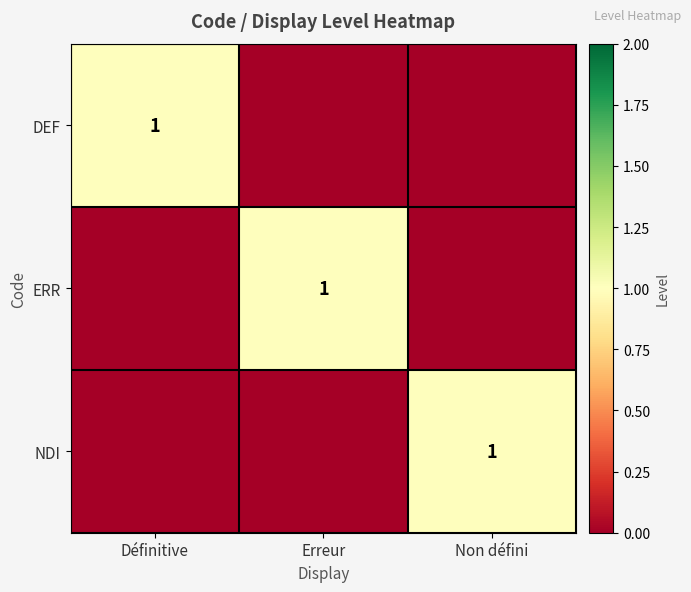

The NDI series shows 2 at Non défini. True or false?

False